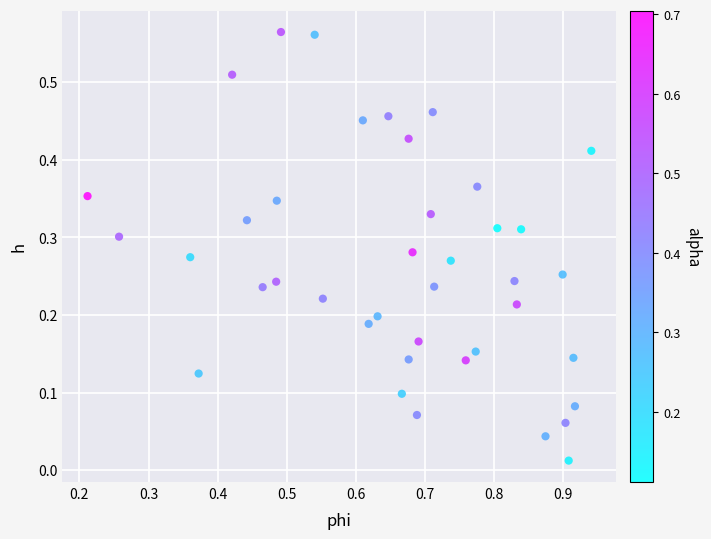

What is the range of X values (max minus min)?

0.7